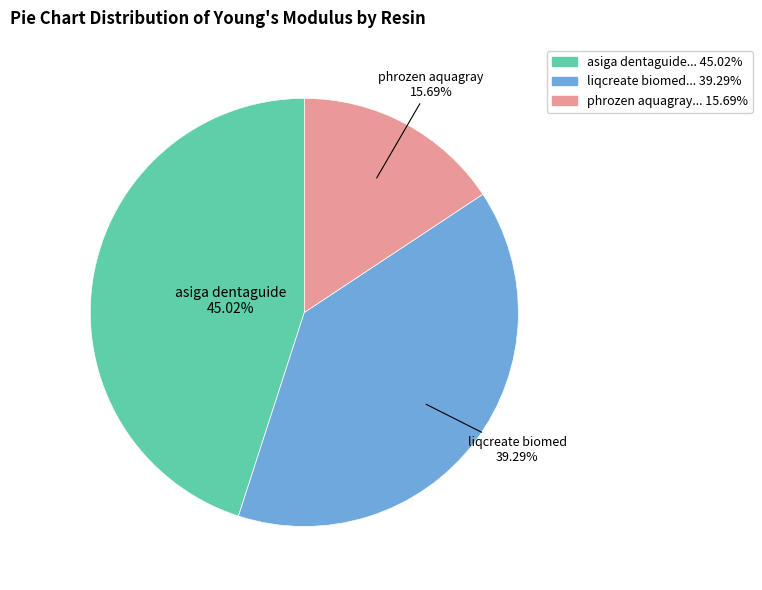

Count the number of slices in the pie.

3